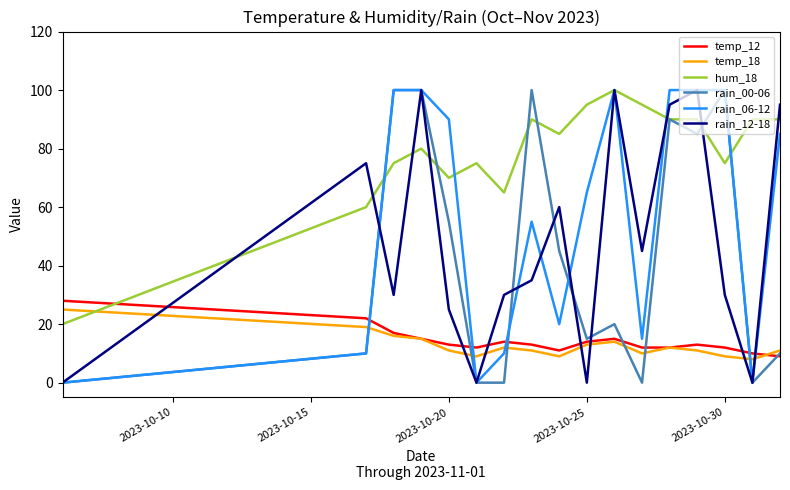

True or false: hum_18 and temp_12 cross at least once.

True